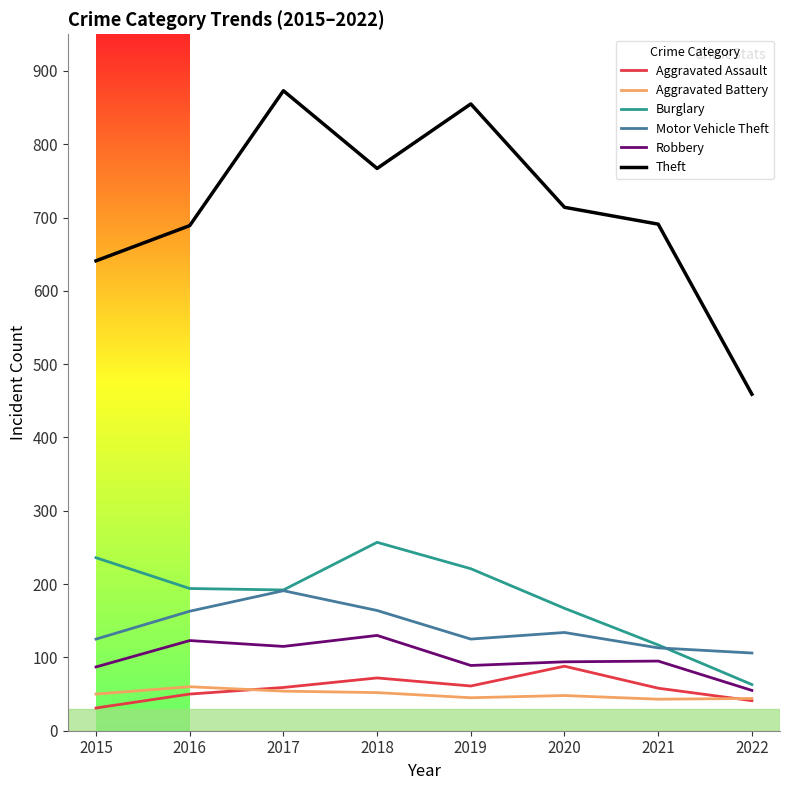

Which series has the largest total across all categories?

Theft